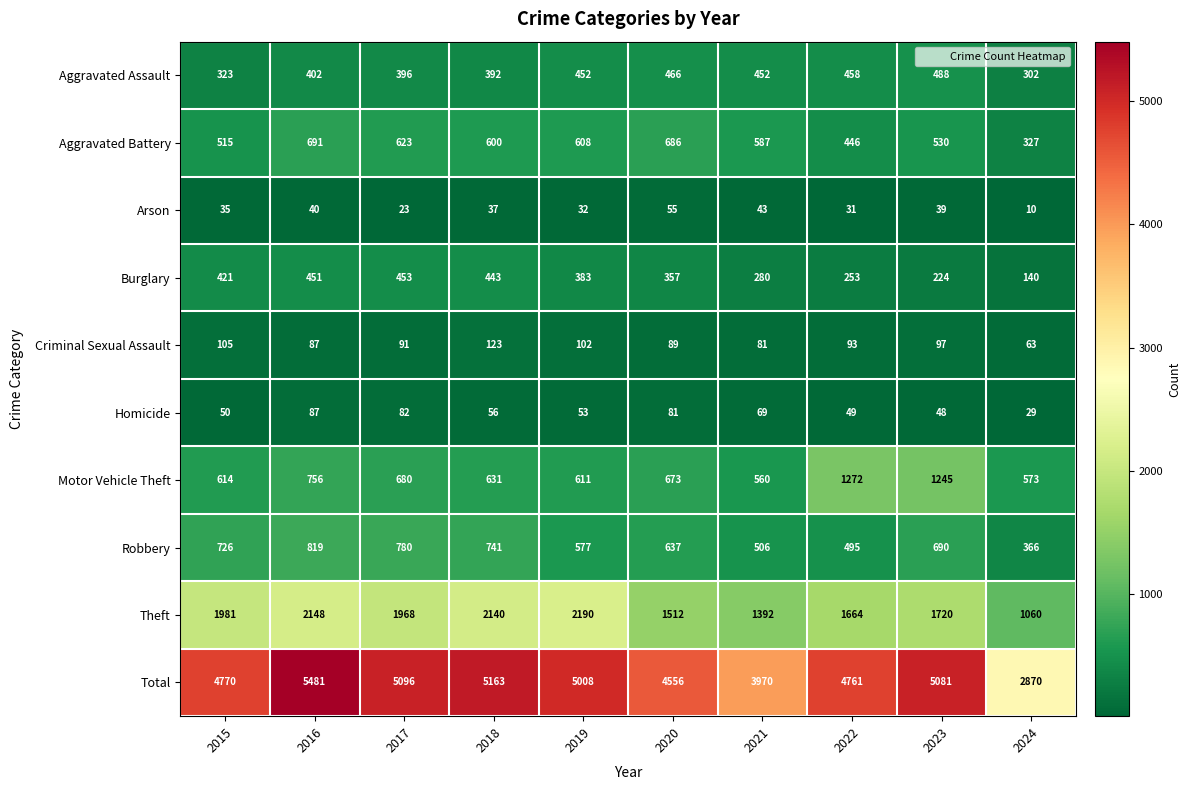

Between 2015 and 2023, which series saw the biggest shift?

Motor Vehicle Theft